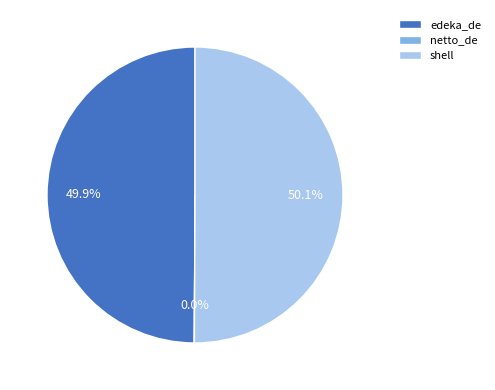

Do edeka_de and shell together represent more than half of the pie?

Yes